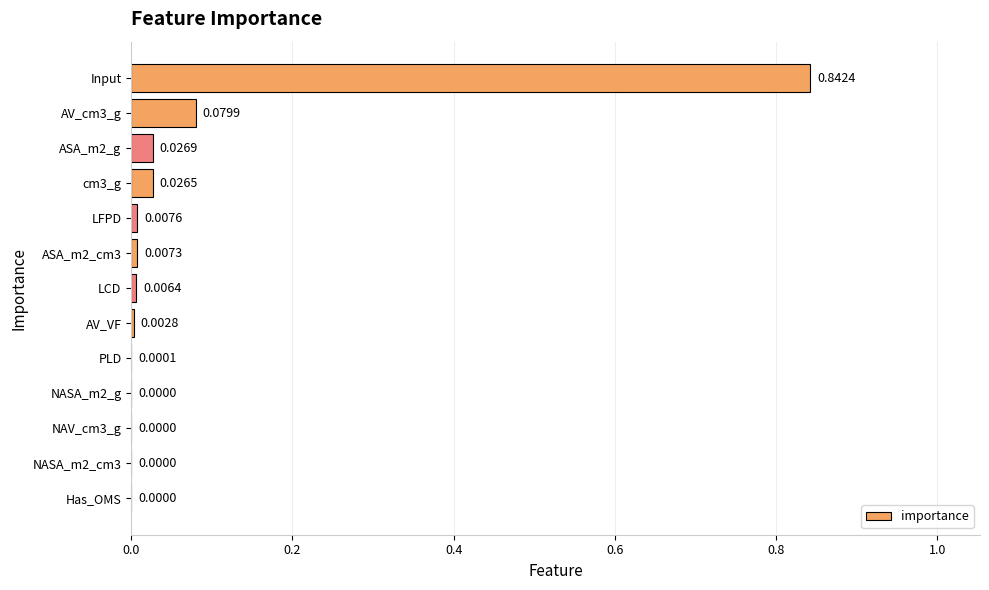

What is the sum of all values?

1.0